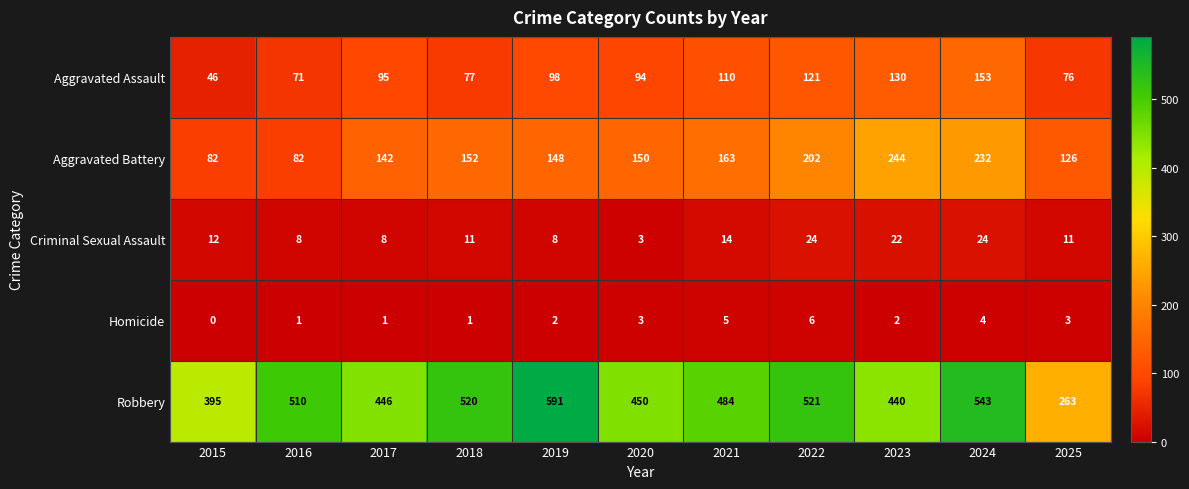

Is the value of Robbery at 2015 greater than the value of Homicide at 2015?

Yes